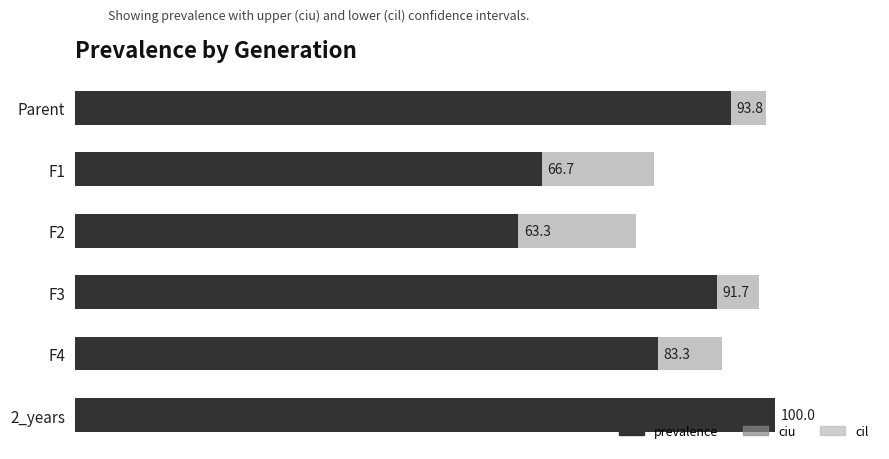

How many groups of bars are there?

6